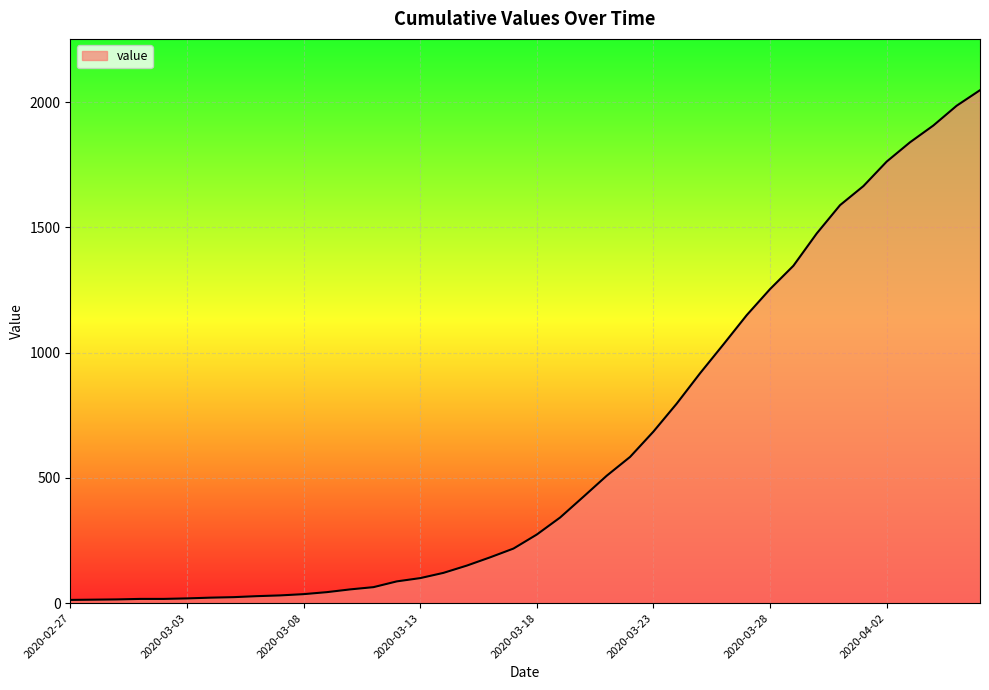

What is the difference between the maximum and minimum values?

2035